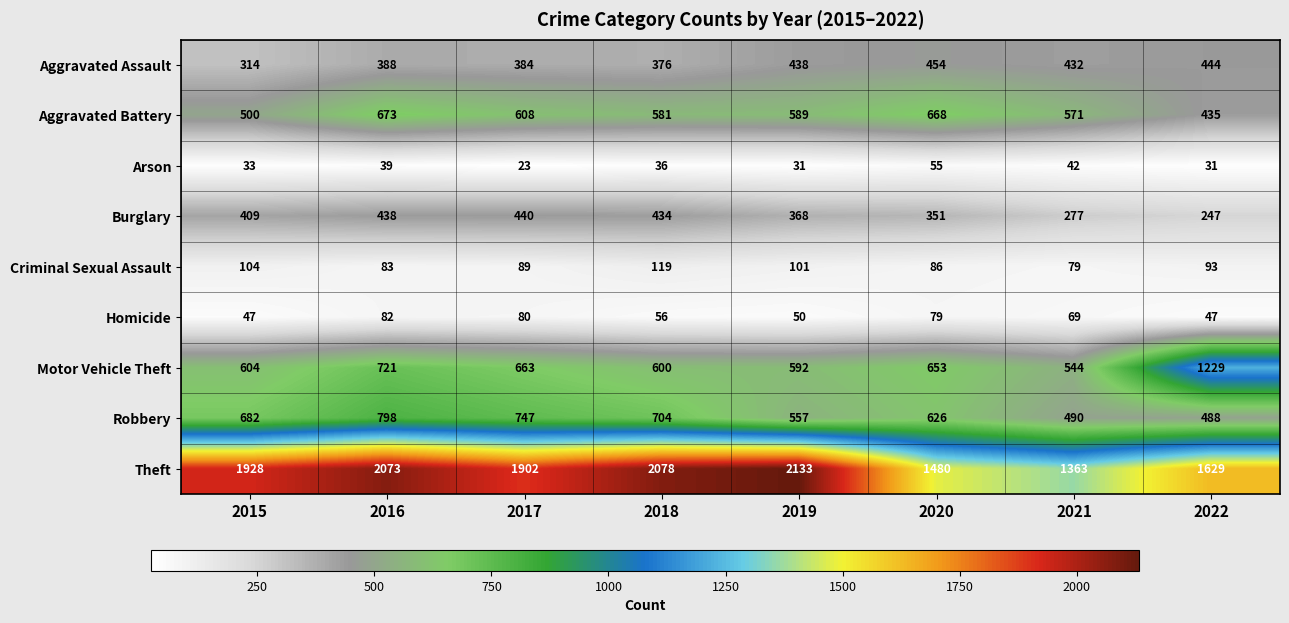

List the labels in order of Burglary value, smallest first.

2022, 2021, 2020, 2019, 2015, 2018, 2016, 2017